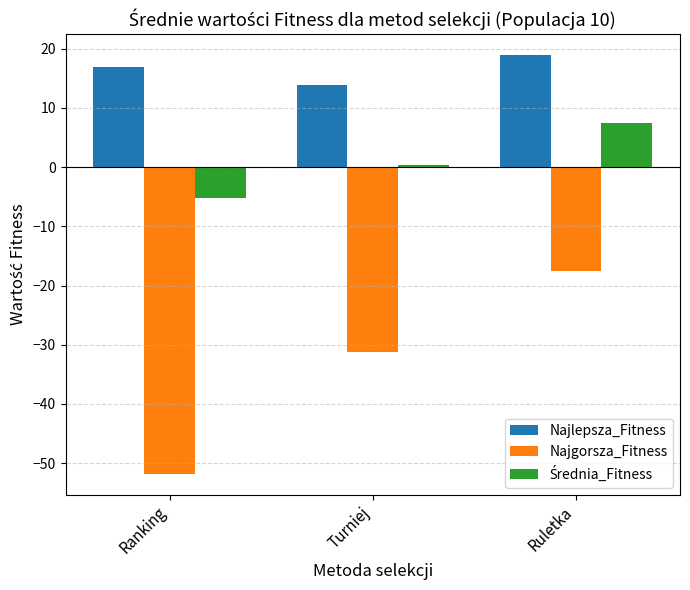

Where does the Najgorsza_Fitness series first go above -31?

Ruletka